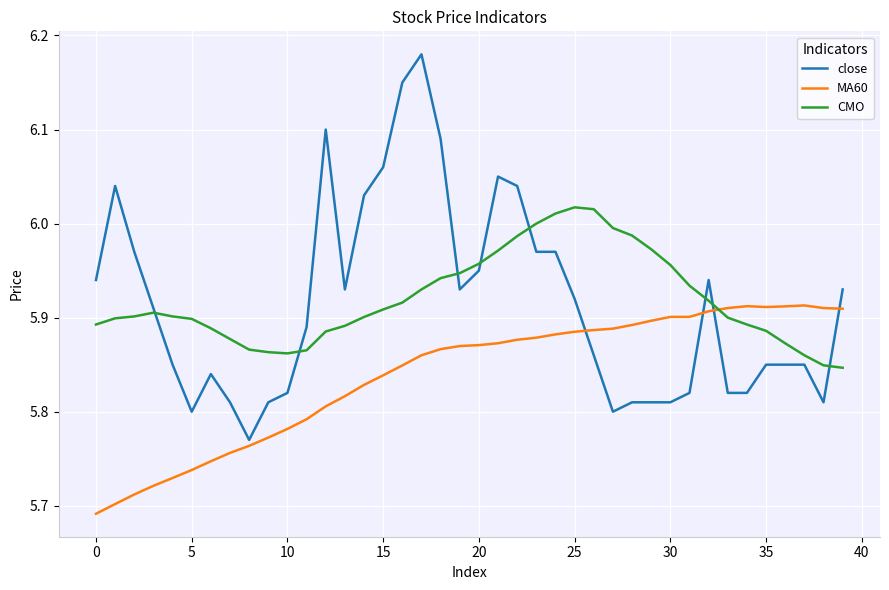

How many intersections are there between MA60 and CMO?

1